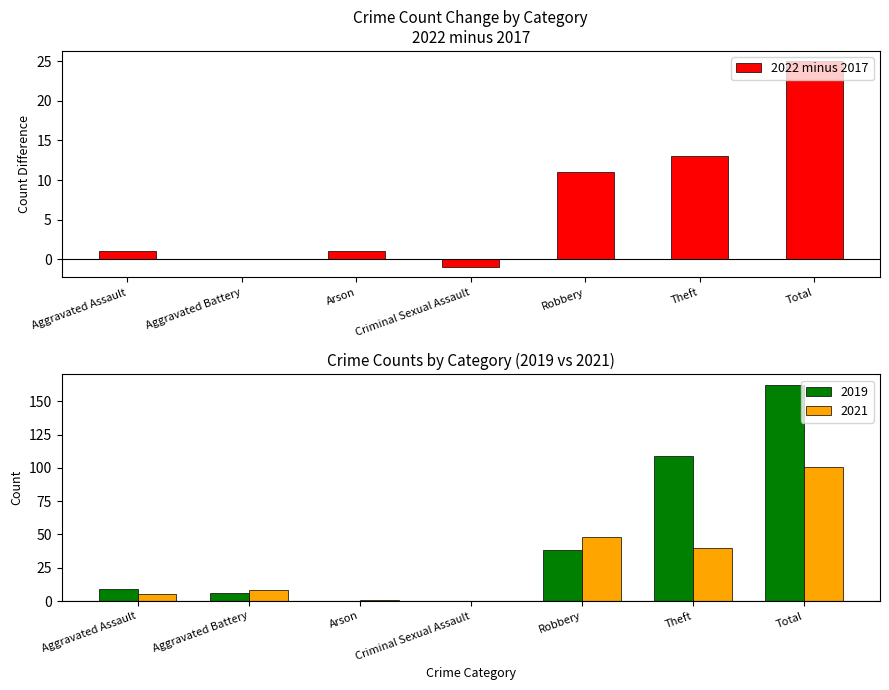

Reading right to left, what are all the values shown in this chart?

Total=25	Theft=13	Robbery=11	Criminal Sexual Assault=-1	Arson=1	Aggravated Battery=0	Aggravated Assault=1